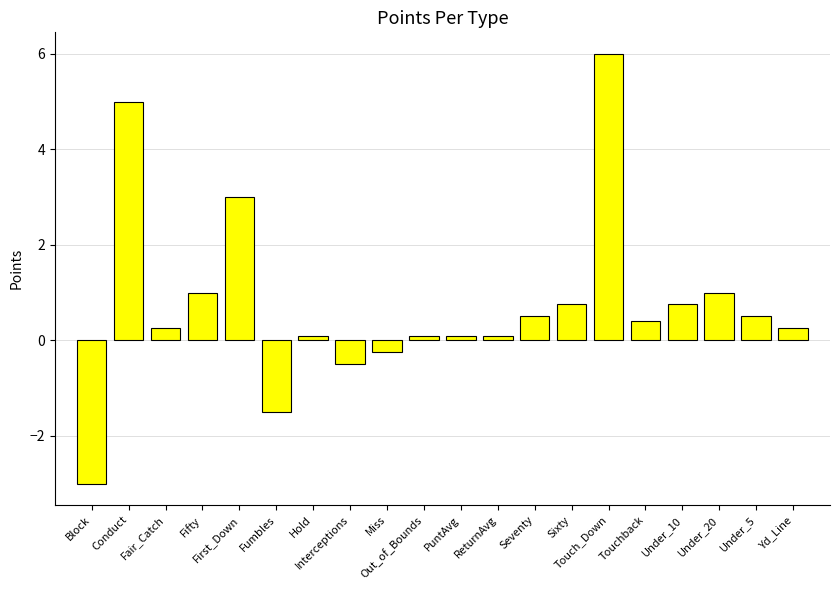

How many bars are there in total?

20